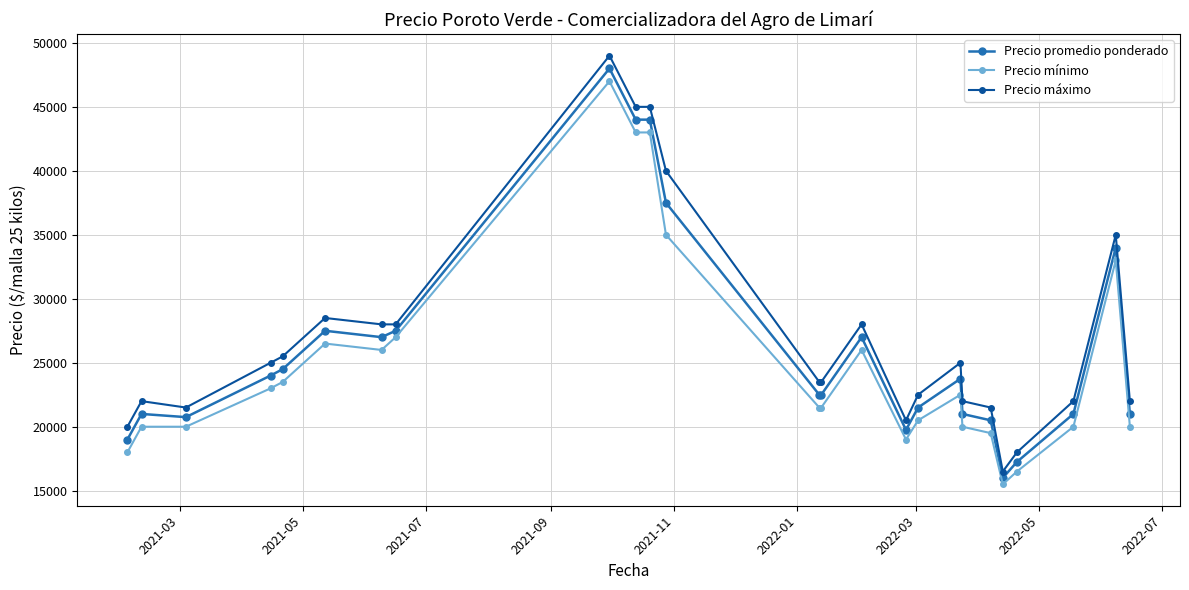

What is the difference between the maximum and second lowest values in the Precio máximo series?

31000